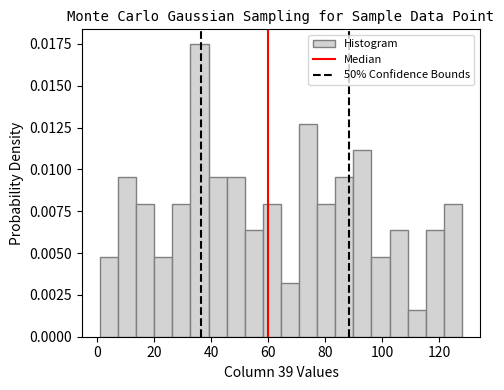

Around what value on the x-axis is the tallest bar? Give the approximate position of its centre, as read against the axis.

36